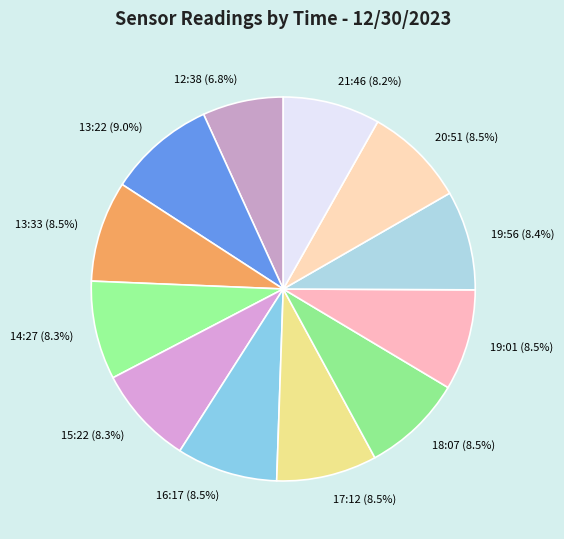

What is the smallest slice in the pie chart?

12:38